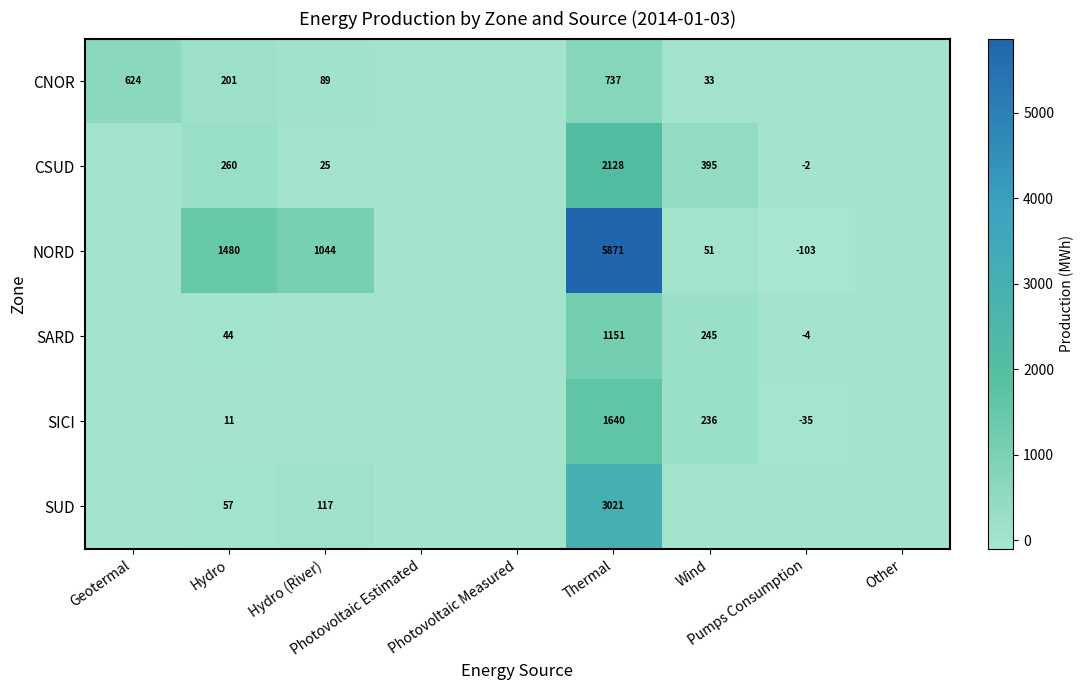

Which series has the largest total across all categories?

NORD